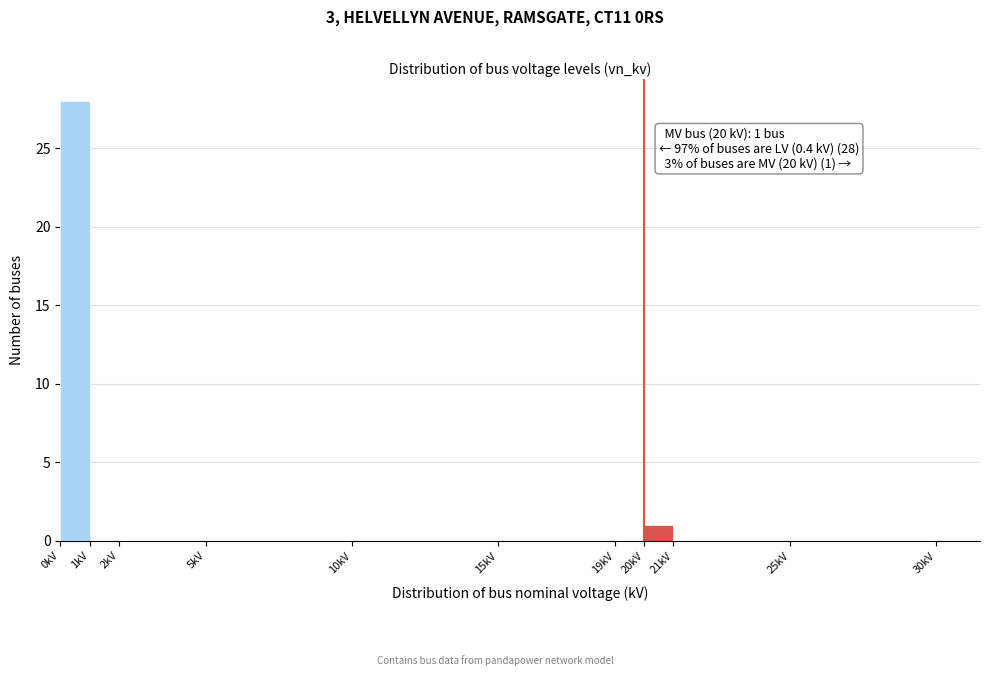

Over which range of the x-axis is the bar tallest?

0 to 1